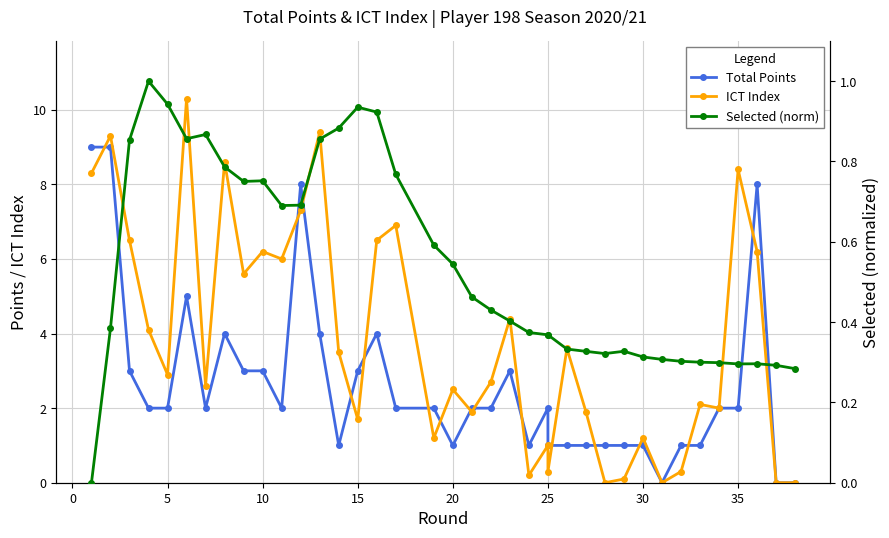

How many categories are shown in the chart?

38